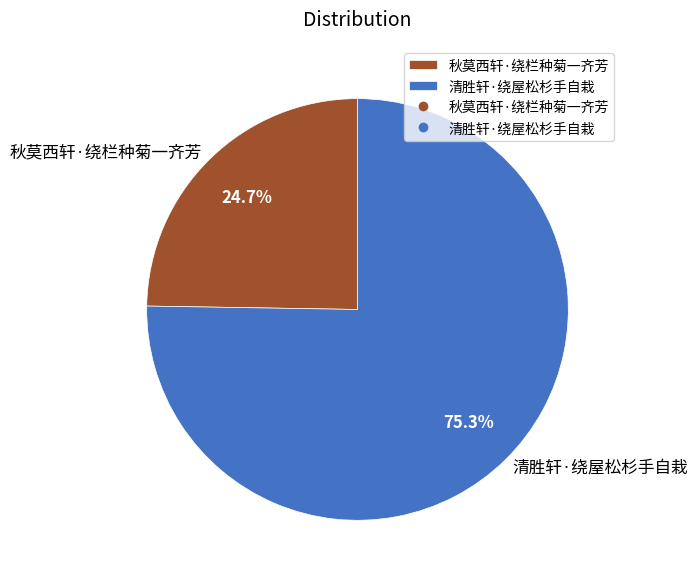

Rank the categories by value from highest to lowest.

清胜轩·绕屋松杉手自栽, 秋莫西轩·绕栏种菊一齐芳